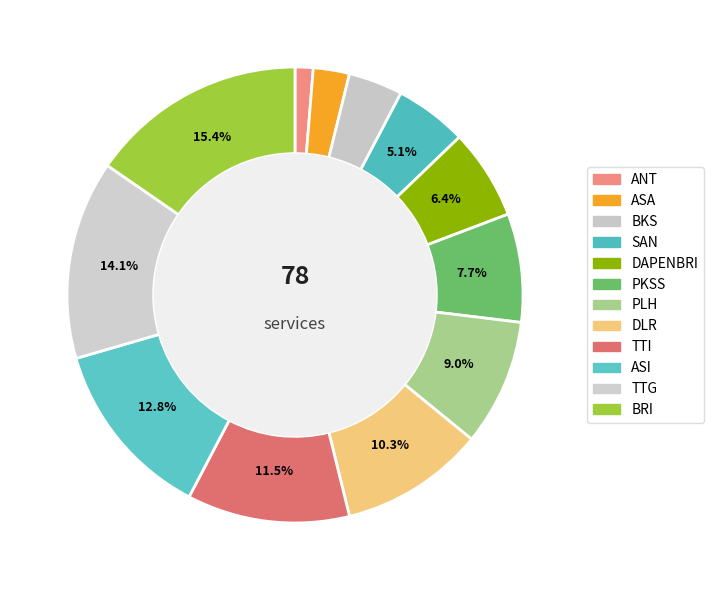

Is there any slice that represents more than half of the pie?

No